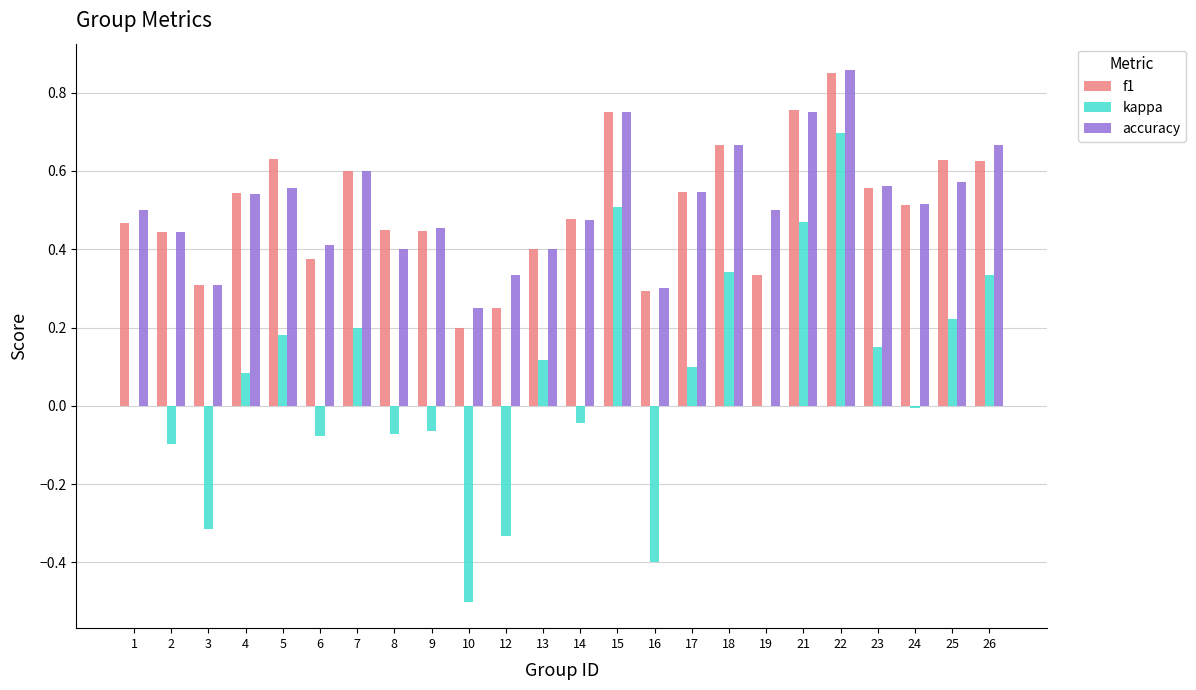

Which series changed the most between 15 and 24?

kappa